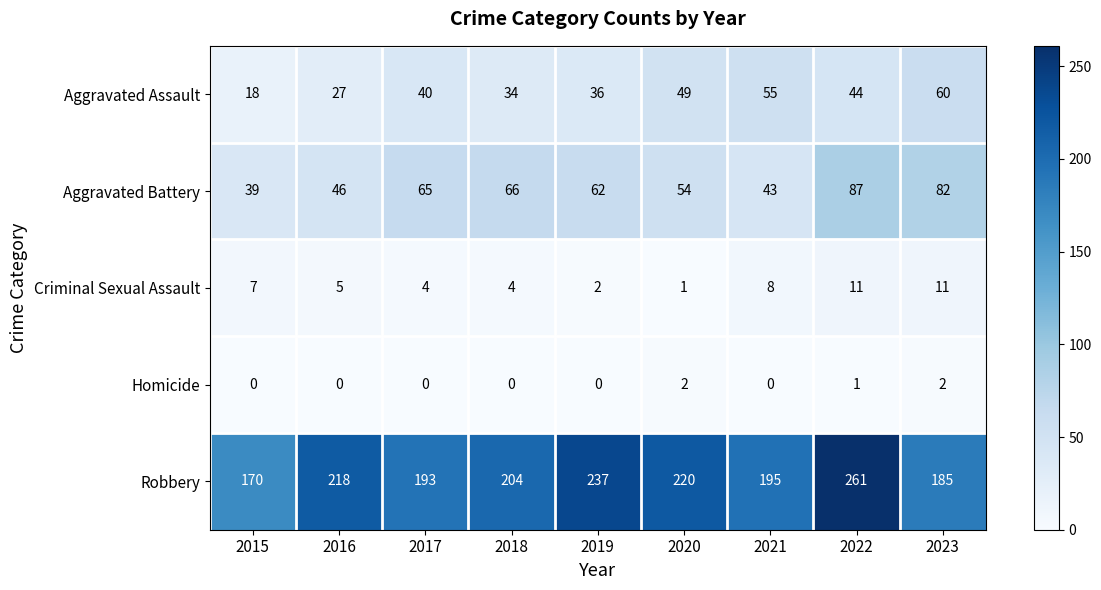

Count the number of categories in the chart.

9